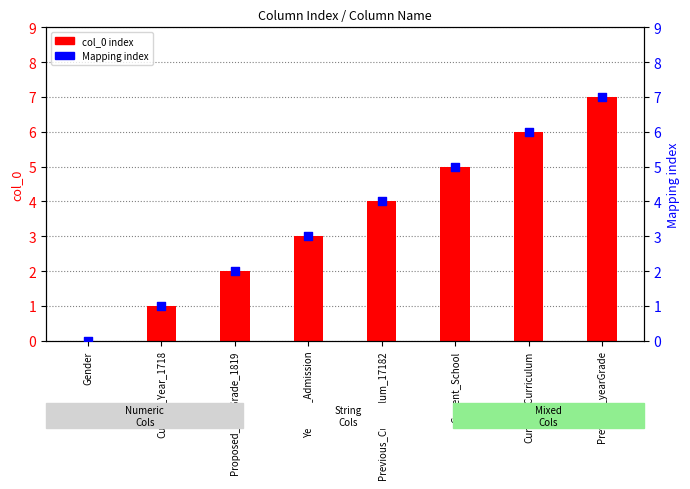

Which series has the largest total across all categories?

col_0 index